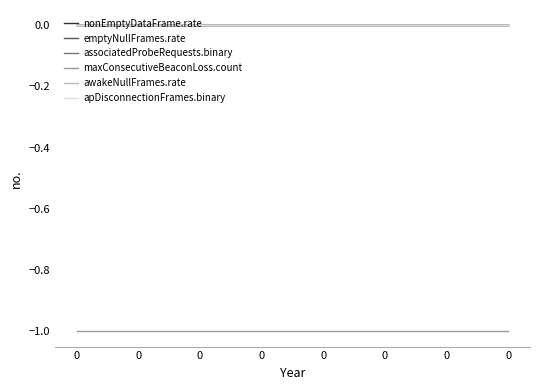

True or false: emptyNullFrames.rate and nonEmptyDataFrame.rate cross at least once.

False